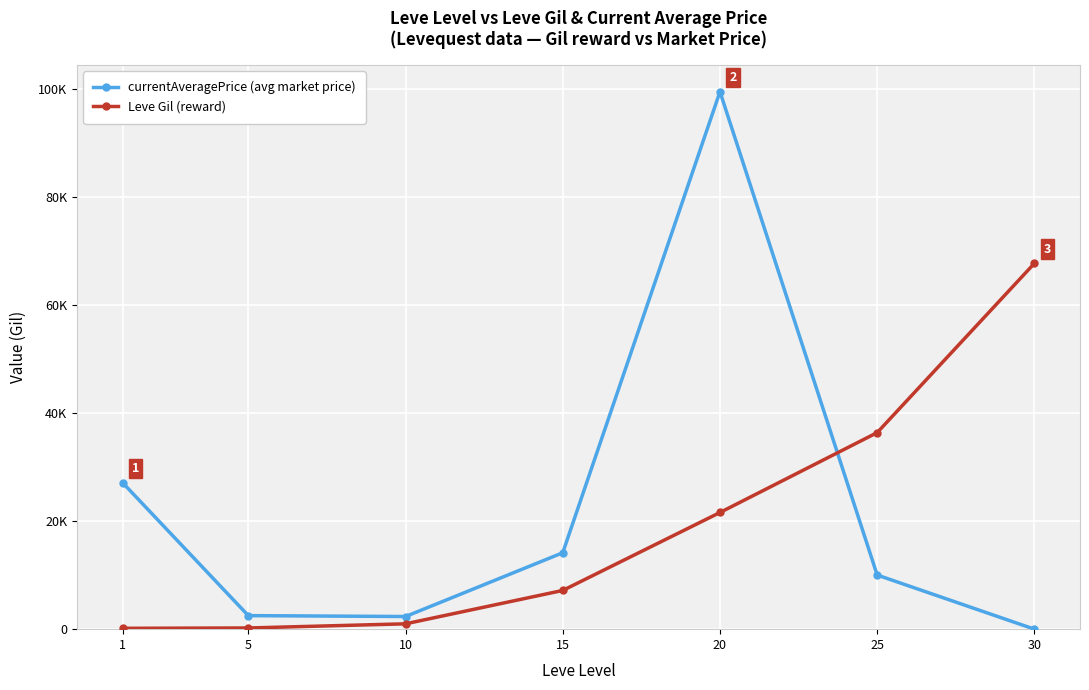

What are all the series names shown in the legend?

currentAveragePrice (avg market price), Leve Gil (reward)